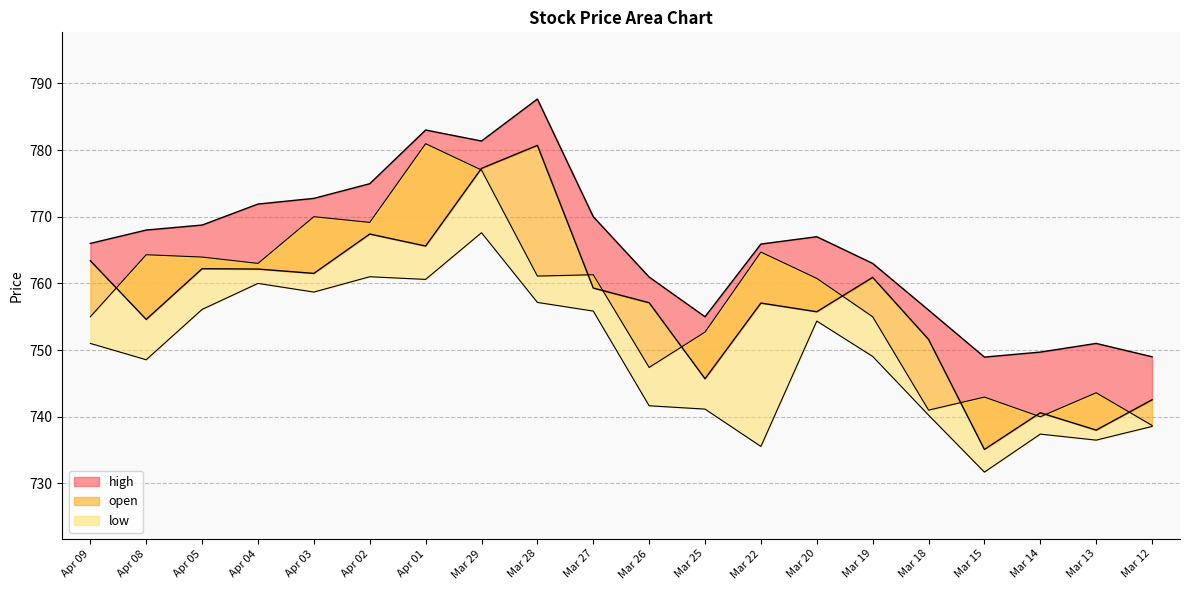

How many data points does each series have?

20